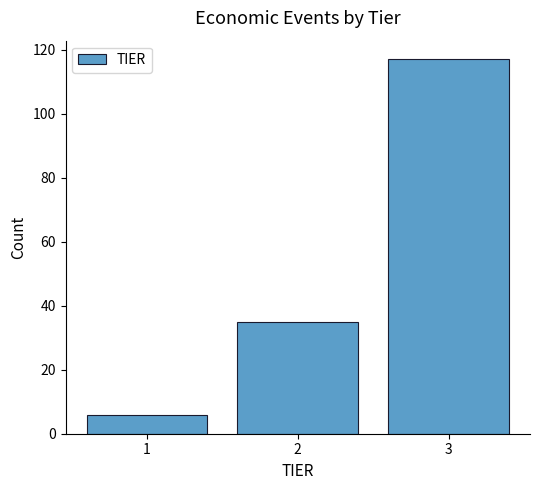

Reading right to left, list all the values displayed in this chart.

117	35	6